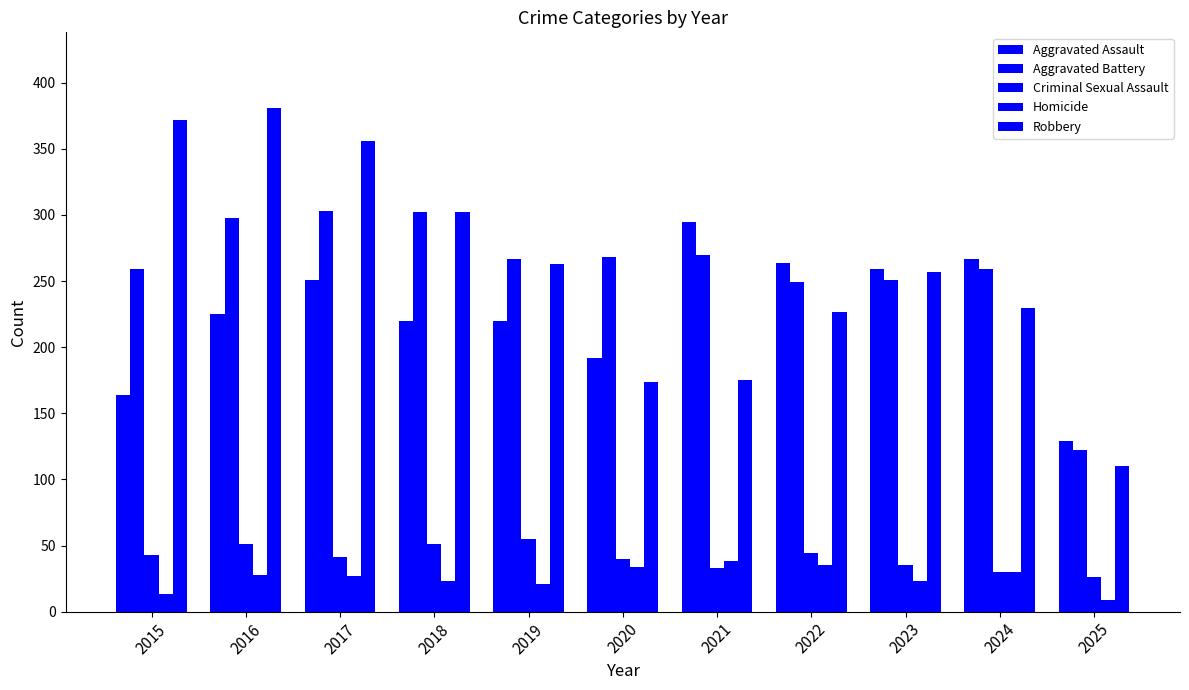

How many bars are there in total?

55